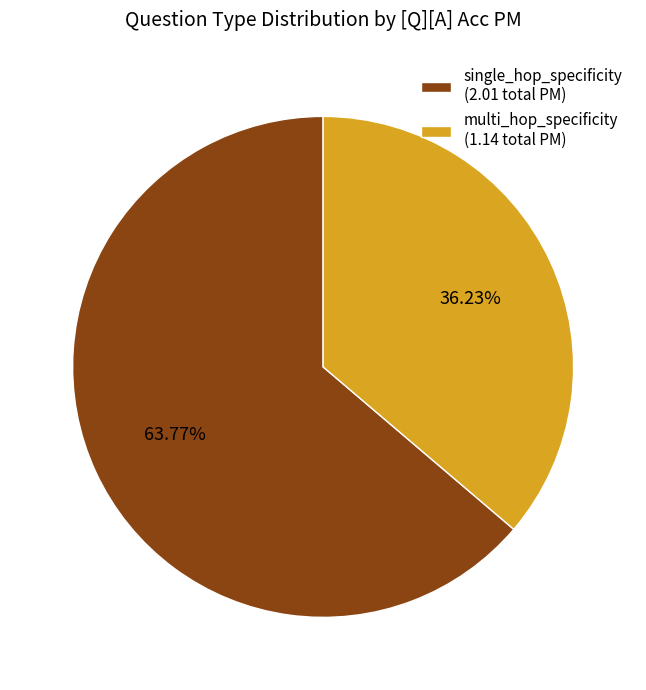

Which slice is the largest?

single_hop_specificity